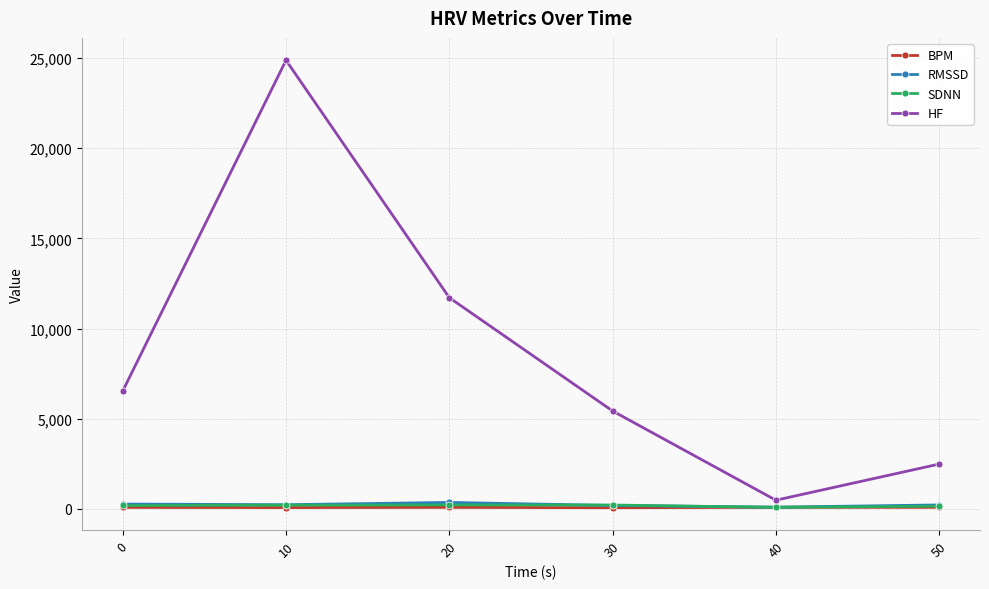

The RMSSD series shows 271.3 at 0. True or false?

True